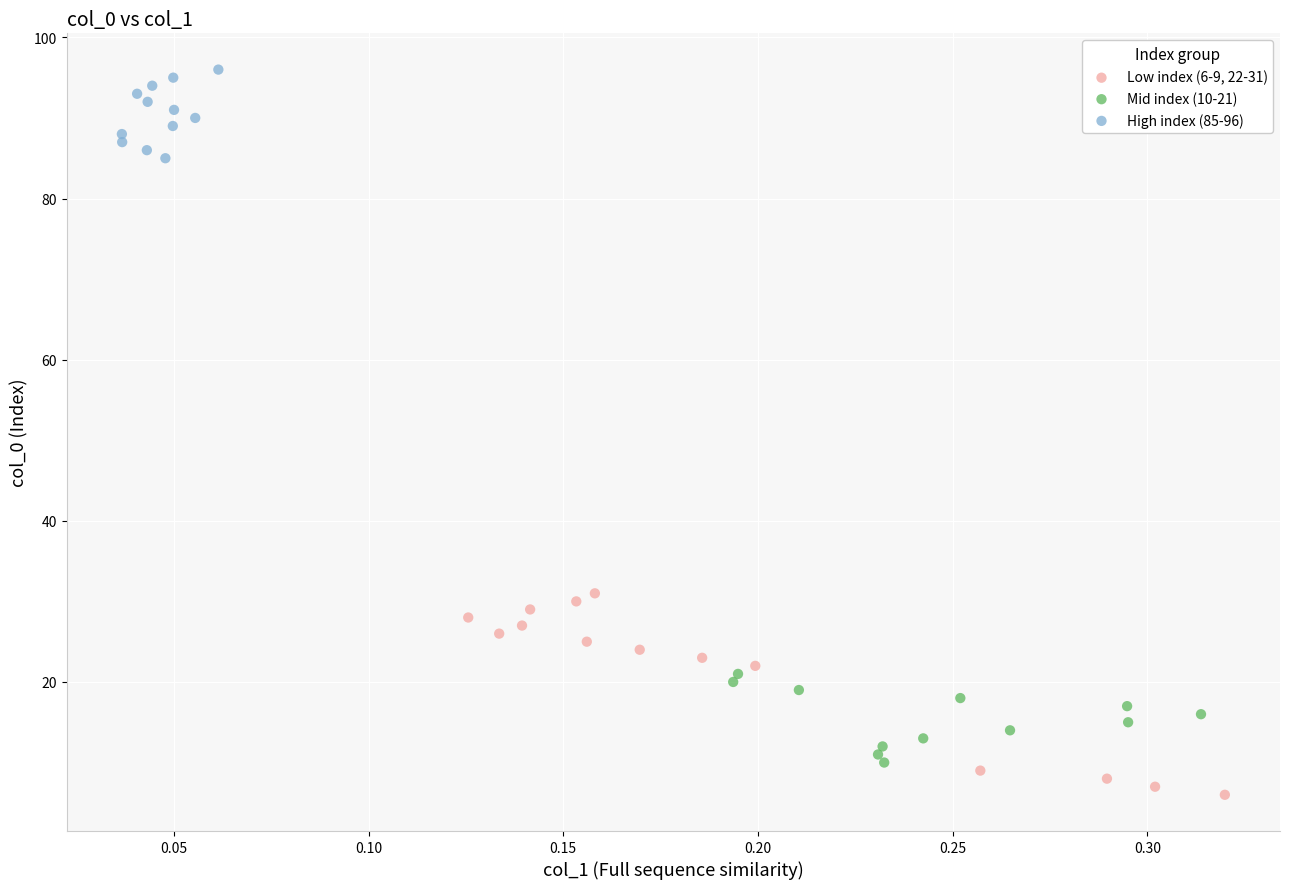

Which series contains the lowest Y value?

Low index (6-9, 22-31)